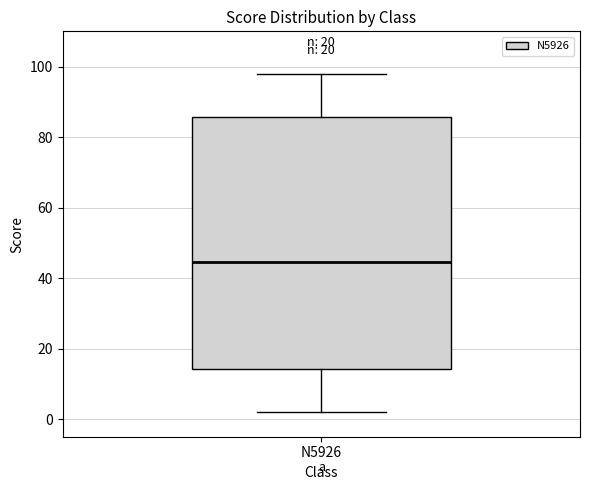

Transcribe this box plot: give where the median line is, the range the box spans, and where the two whiskers end, as read against the y-axis. The values are not printed on the chart, so give them approximately, as read against the axis.

median 44, box 14 to 86, whiskers 2 to 98